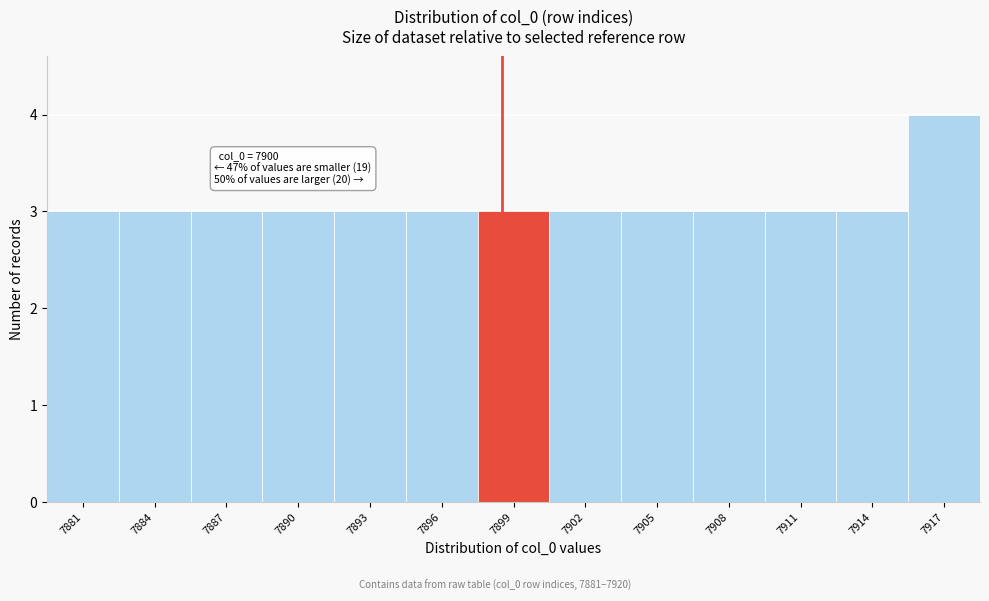

Reading left to right, extract all data points from this chart.

3	3	3	3	3	3	3	3	3	3	3	3	4